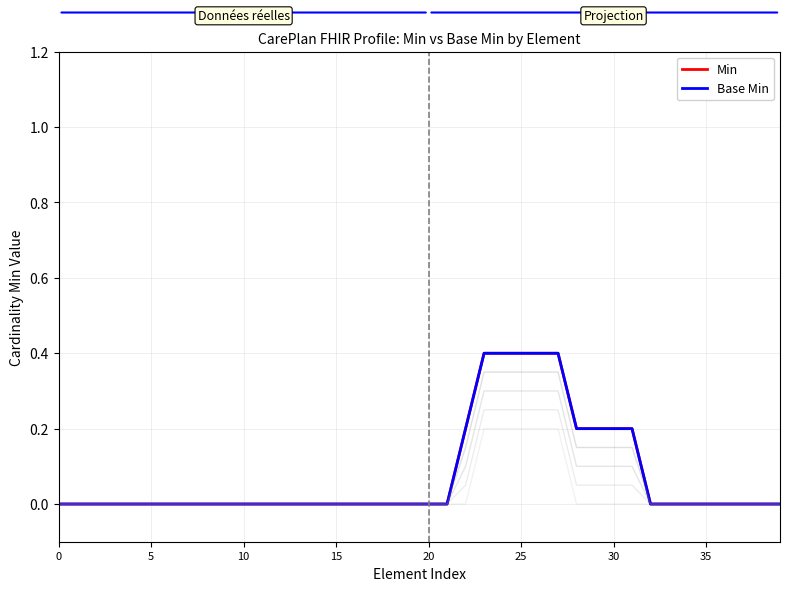

Does the chart have visible grid lines?

Yes